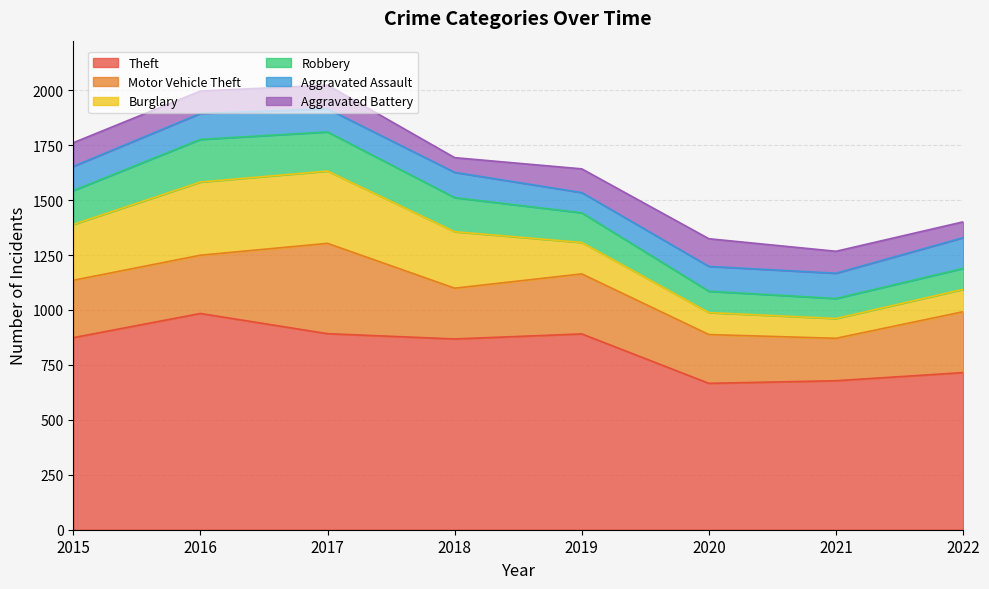

Reading right to left, extract all data points from this chart.

Theft: 2022=715	2021=678	2020=666	2019=891	2018=868	2017=892	2016=984	2015=874
Motor Vehicle Theft: 2022=277	2021=193	2020=222	2019=273	2018=231	2017=411	2016=265	2015=261
Burglary: 2022=102	2021=90	2020=100	2019=143	2018=257	2017=329	2016=333	2015=254
Robbery: 2022=95	2021=91	2020=97	2019=135	2018=155	2017=178	2016=194	2015=154
Aggravated Assault: 2022=140	2021=115	2020=113	2019=92	2018=115	2017=105	2016=118	2015=110
Aggravated Battery: 2022=72	2021=100	2020=126	2019=108	2018=67	2017=108	2016=102	2015=108